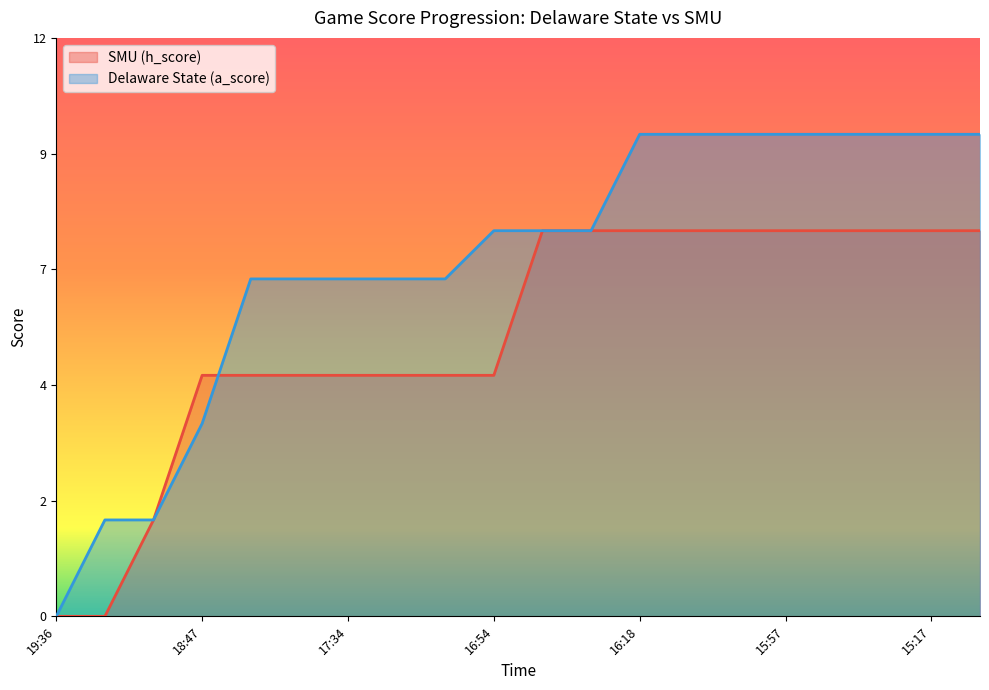

The Delaware State (a_score) series shows 6 at 16:07. True or false?

False